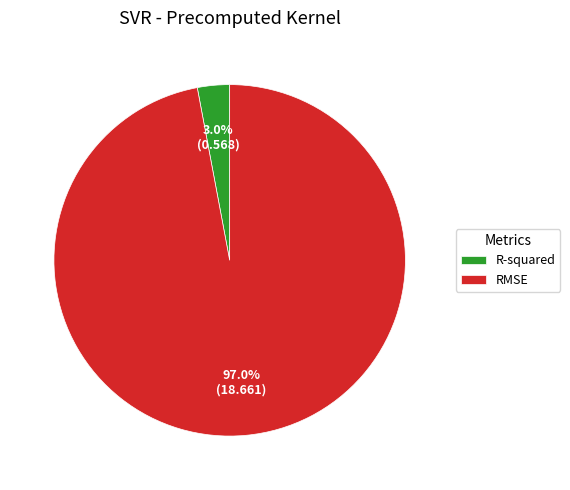

Which slice is the largest?

RMSE